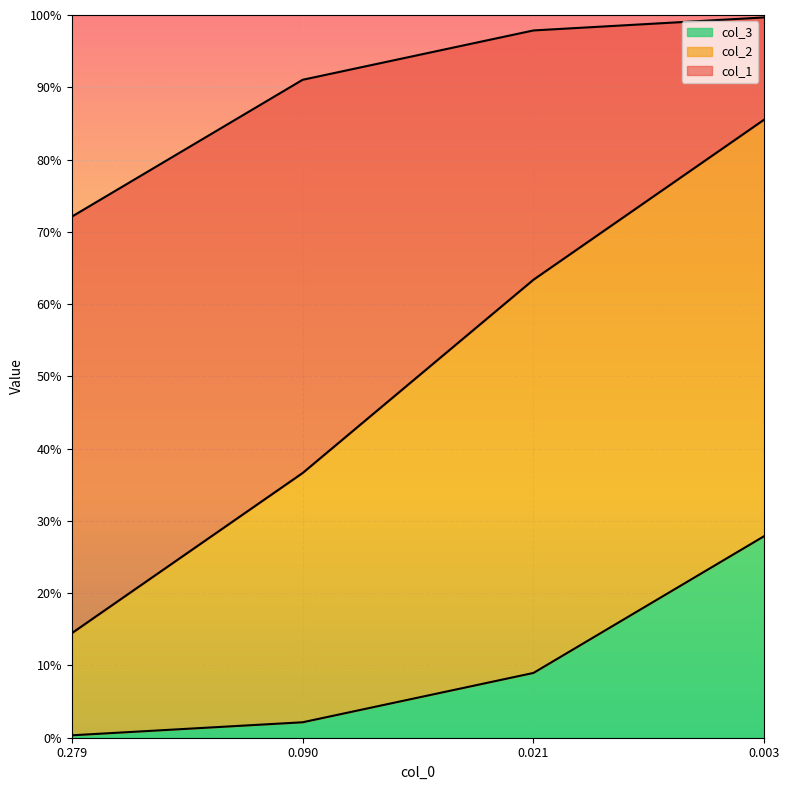

The value of col_3 at 0.279036093865299 is 0.0. True or false?

False